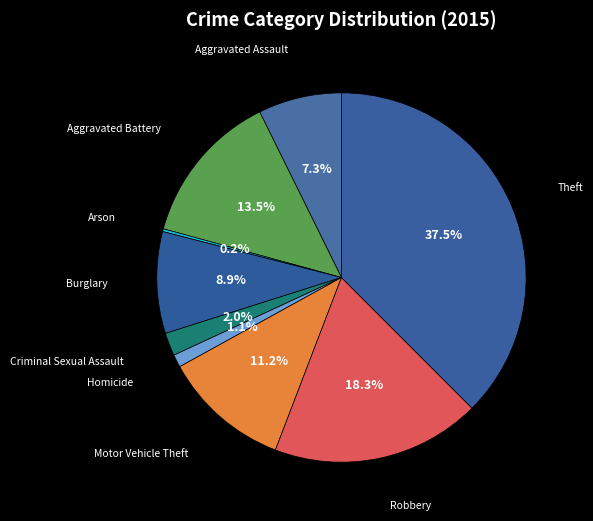

How many segments does this pie chart have?

9